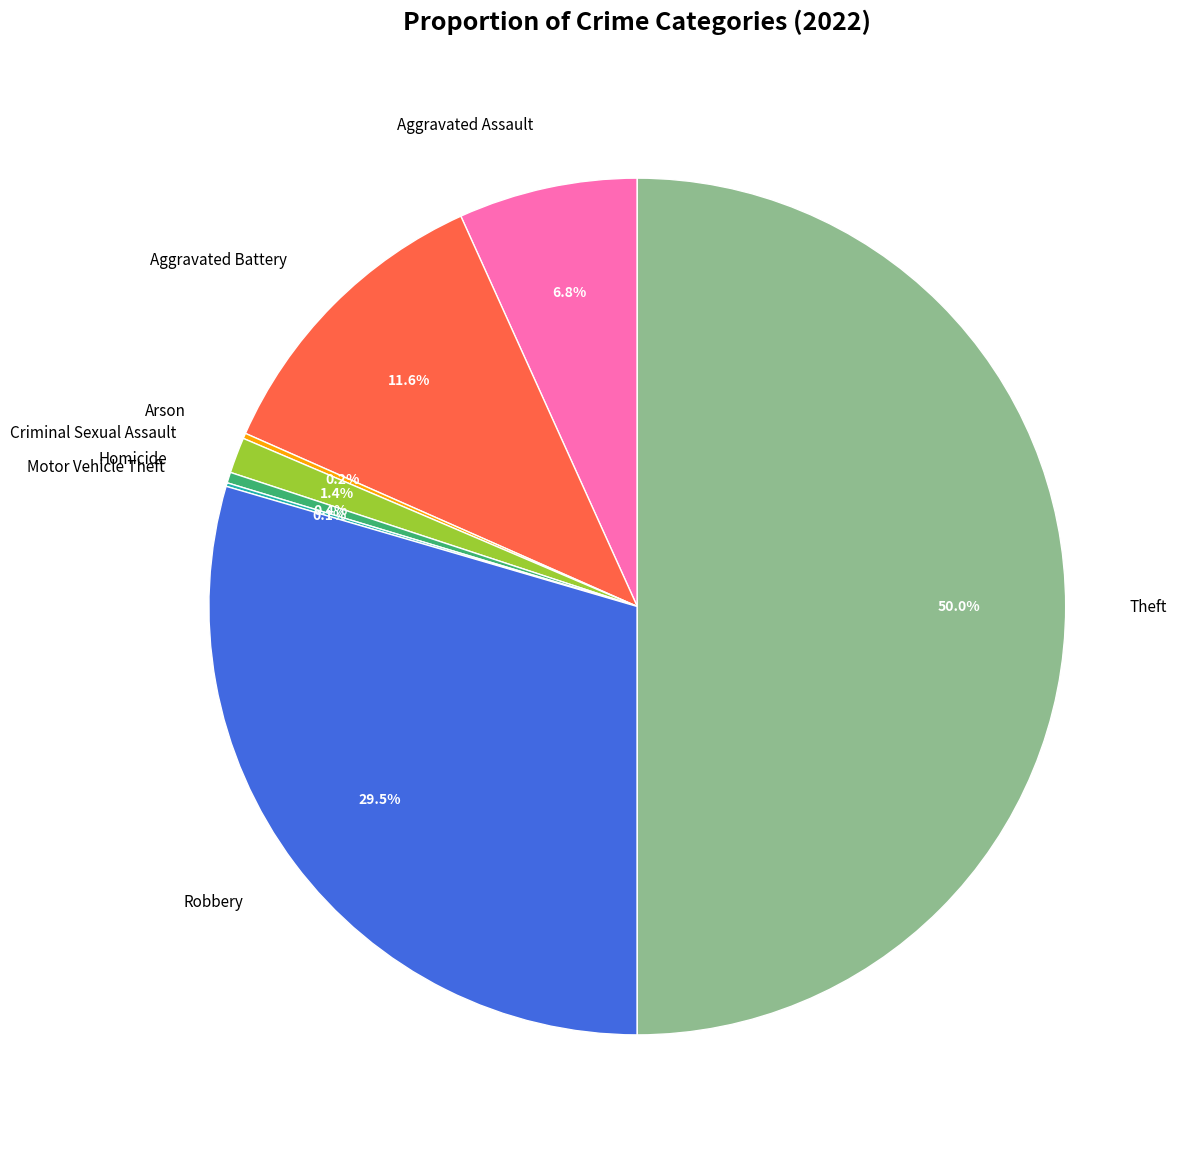

Is Homicide the majority of the pie?

No